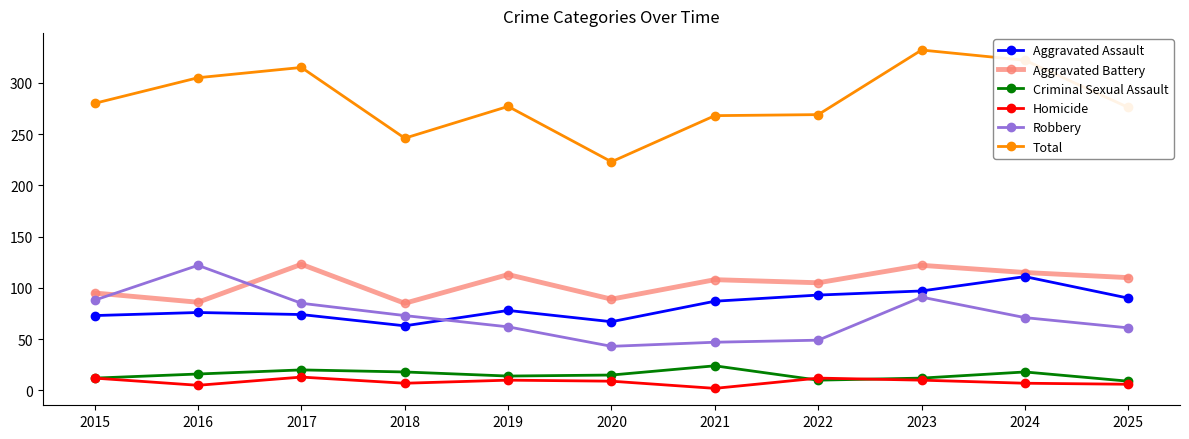

At which category does the chart reach its peak across all series?

2023